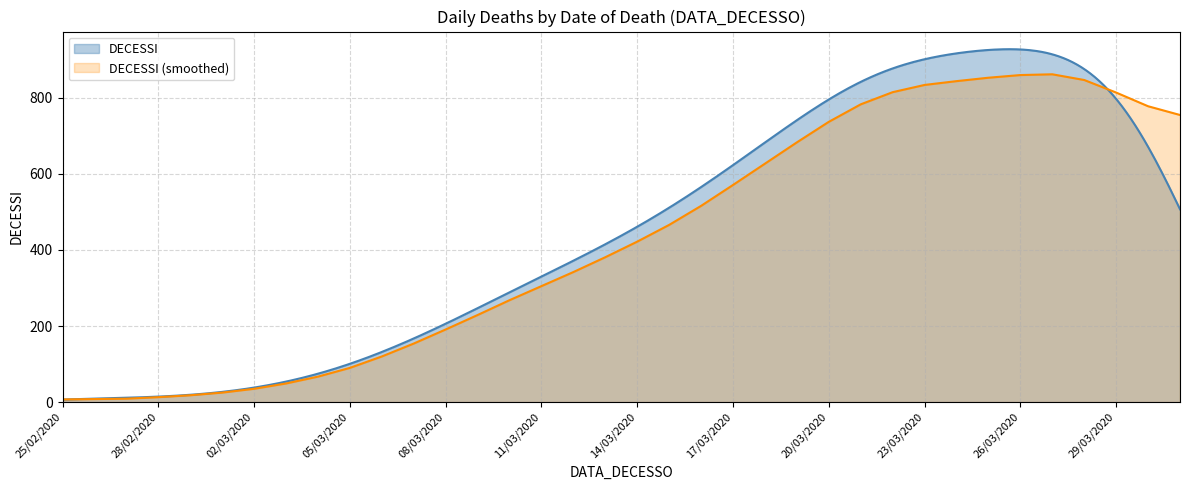

What is the minimum value shown in the chart?

7